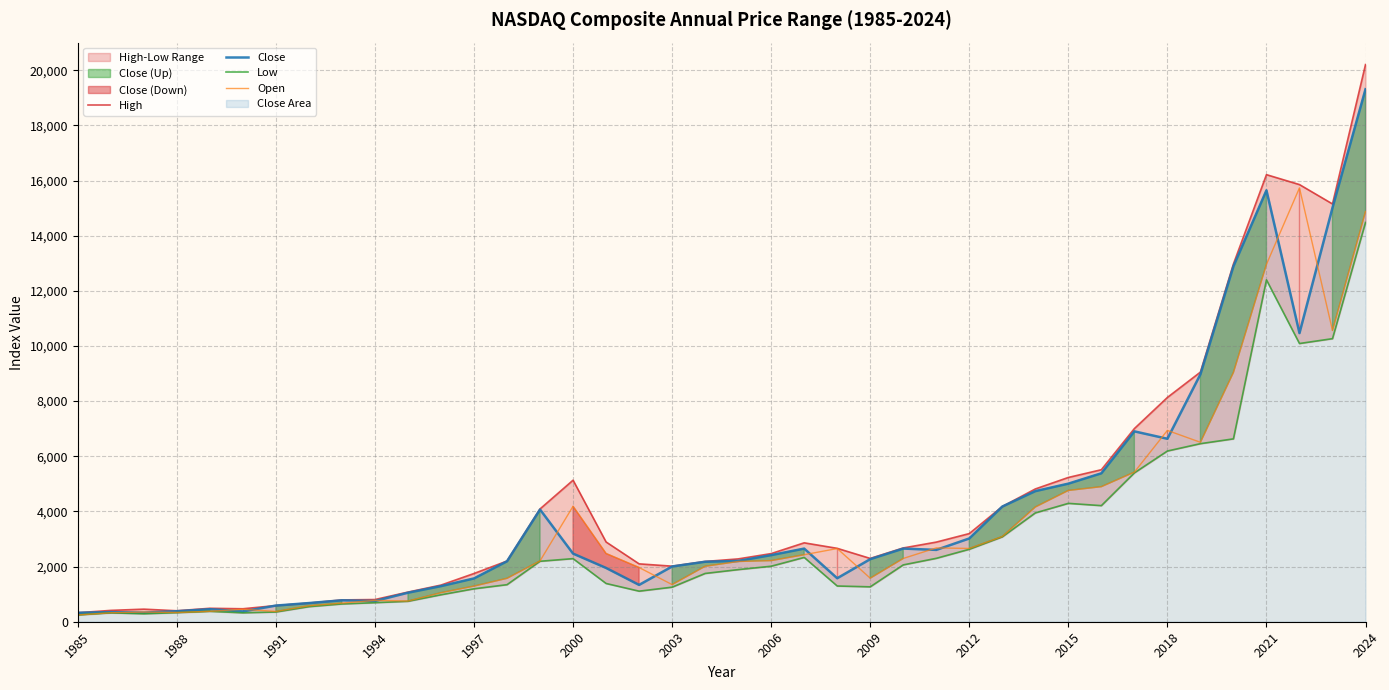

Between 21 and 33, which series saw the biggest shift?

High